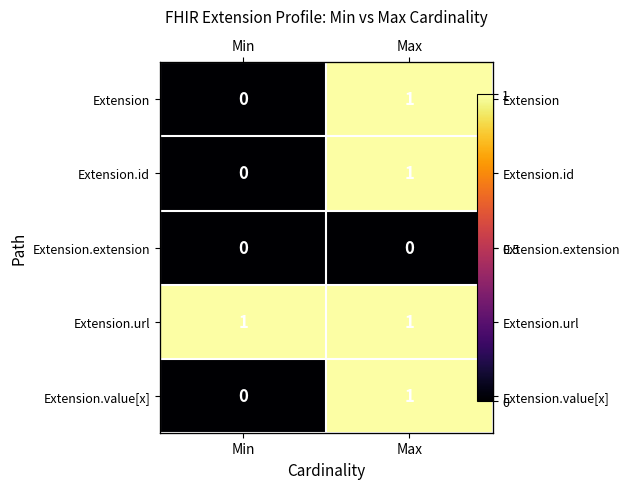

Which series has the largest range (max minus min)?

Extension